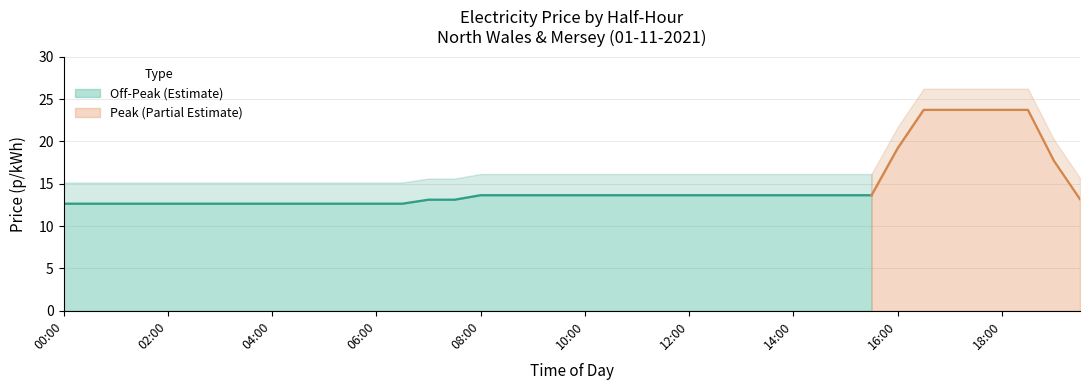

The value of Off-Peak (Estimate) at 06:00 is 19.8. True or false?

False